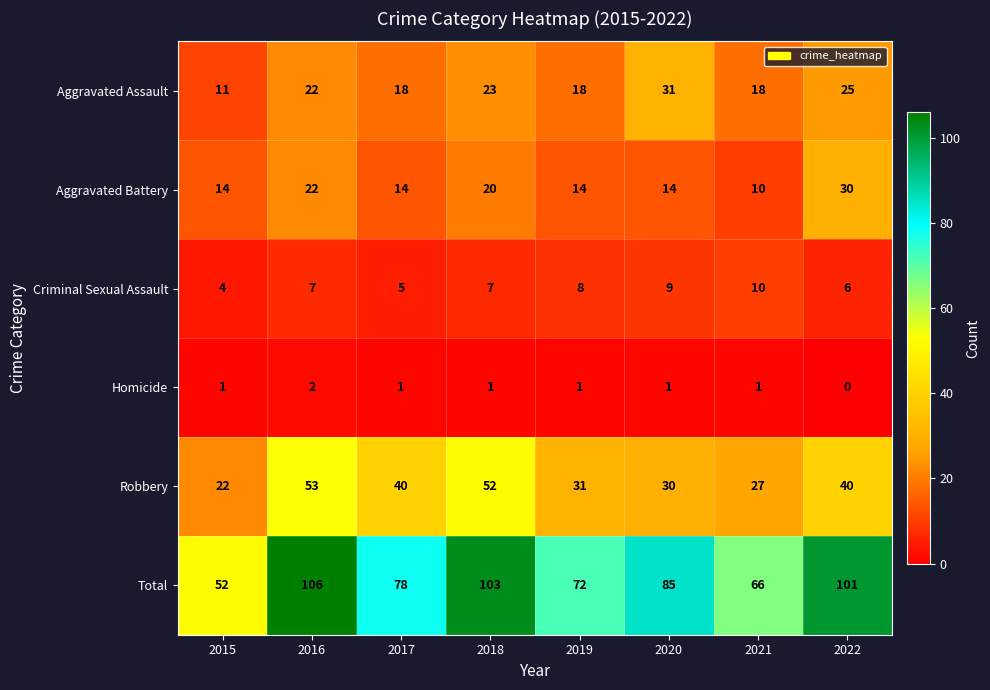

What is the difference between the highest and lowest values at 2017?

77